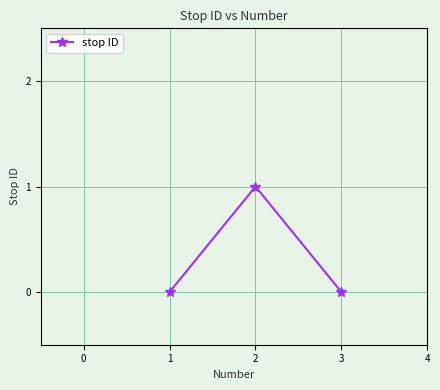

How many lines are shown in the chart?

1